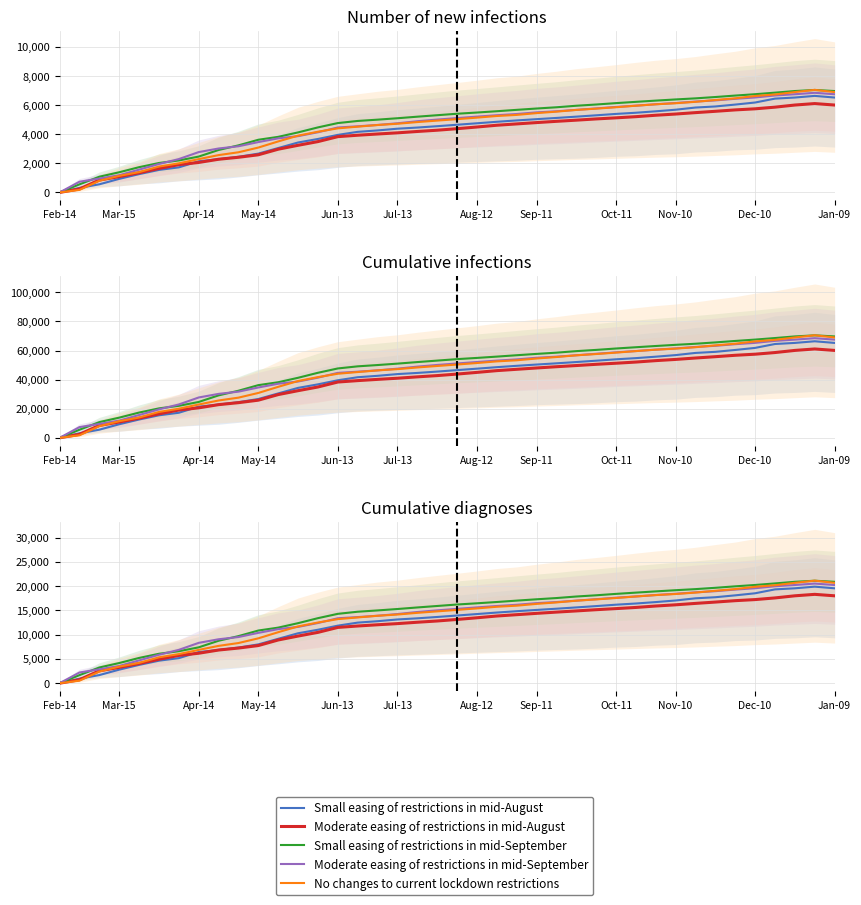

What is the sum of the Small easing of restrictions in mid-September values at Nov-10 and 31?

28889.4